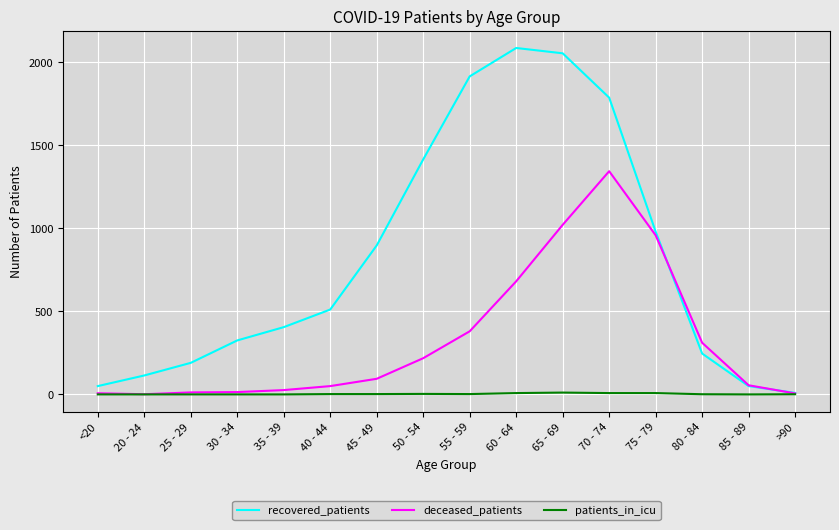

What is the maximum value for recovered_patients?

2086